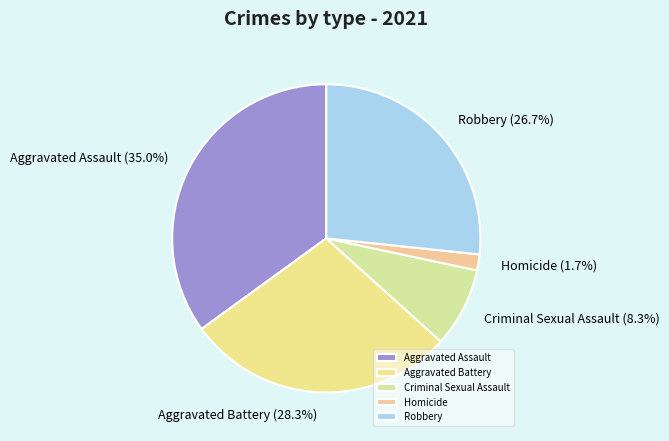

Is Robbery the majority of the pie?

No